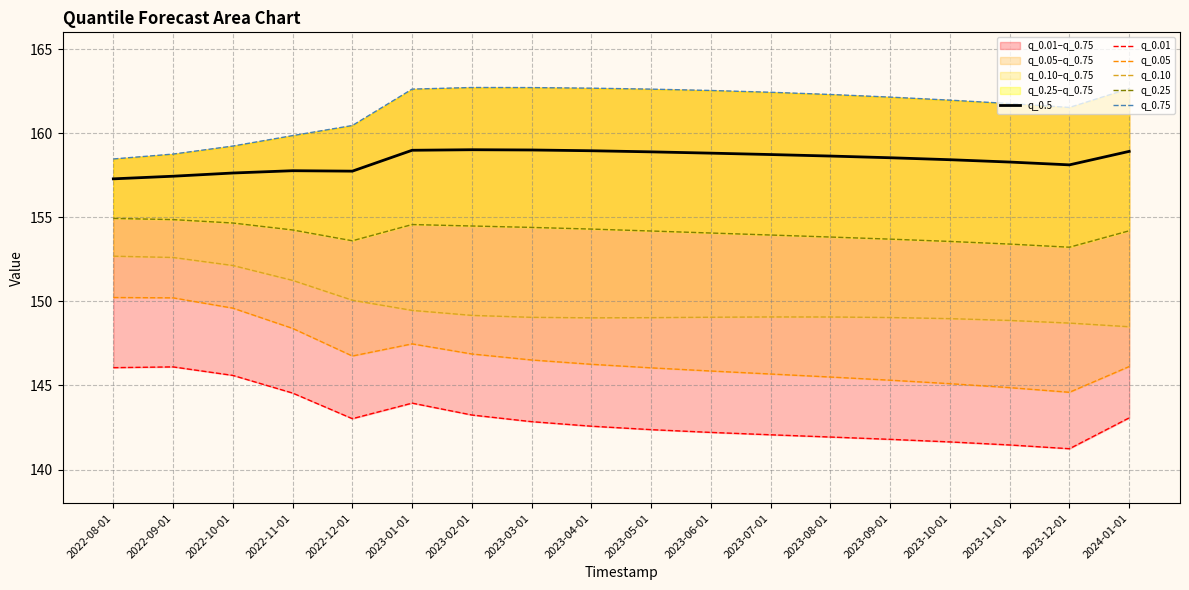

What is the spread (max minus min) of values at 2023-09-01?

20.4